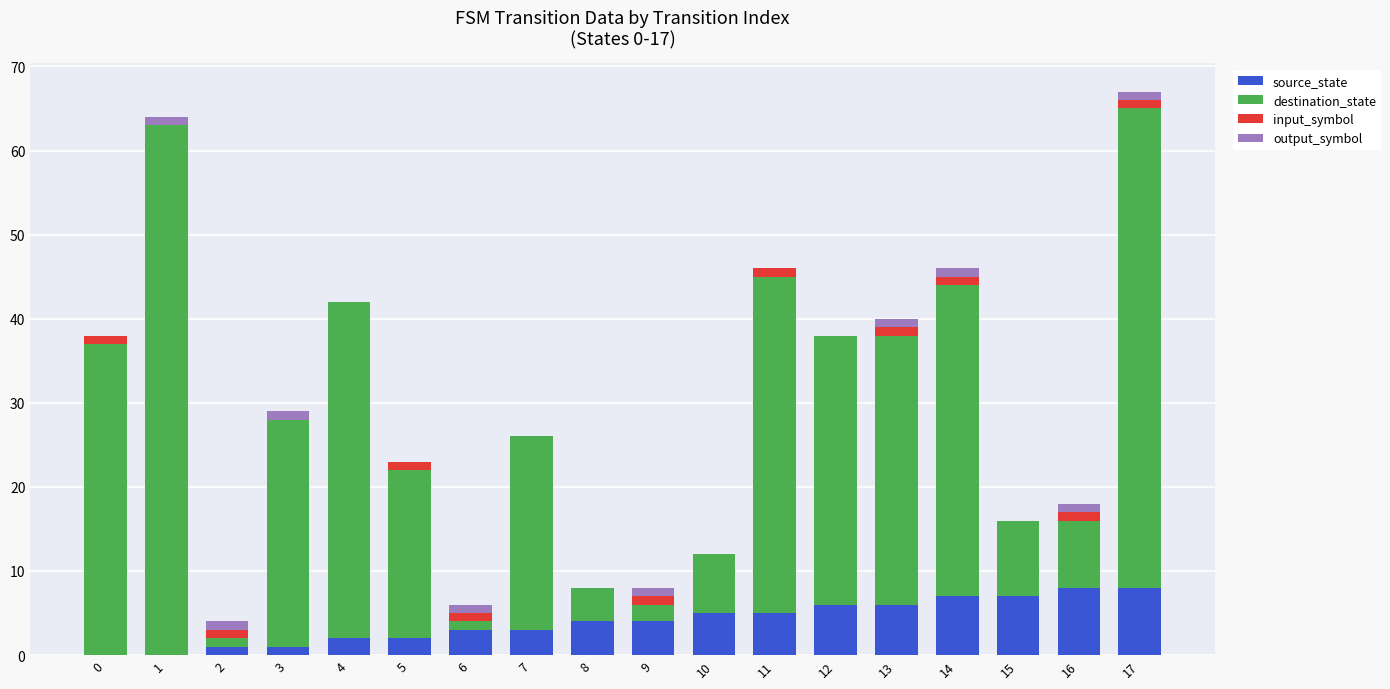

The source_state series shows 8 at 11. True or false?

False